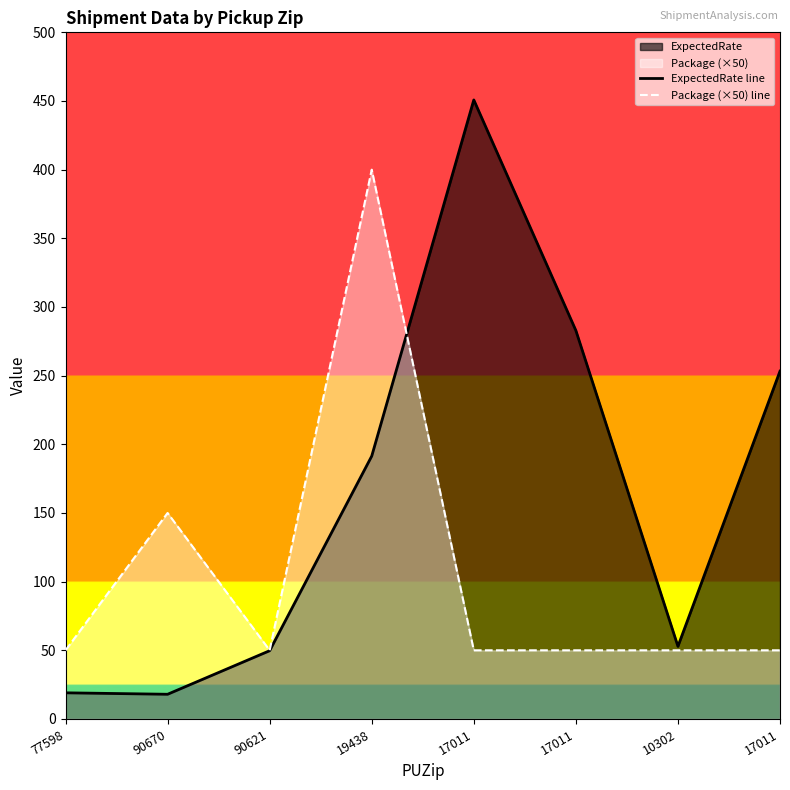

Count the number of data series in this chart.

2